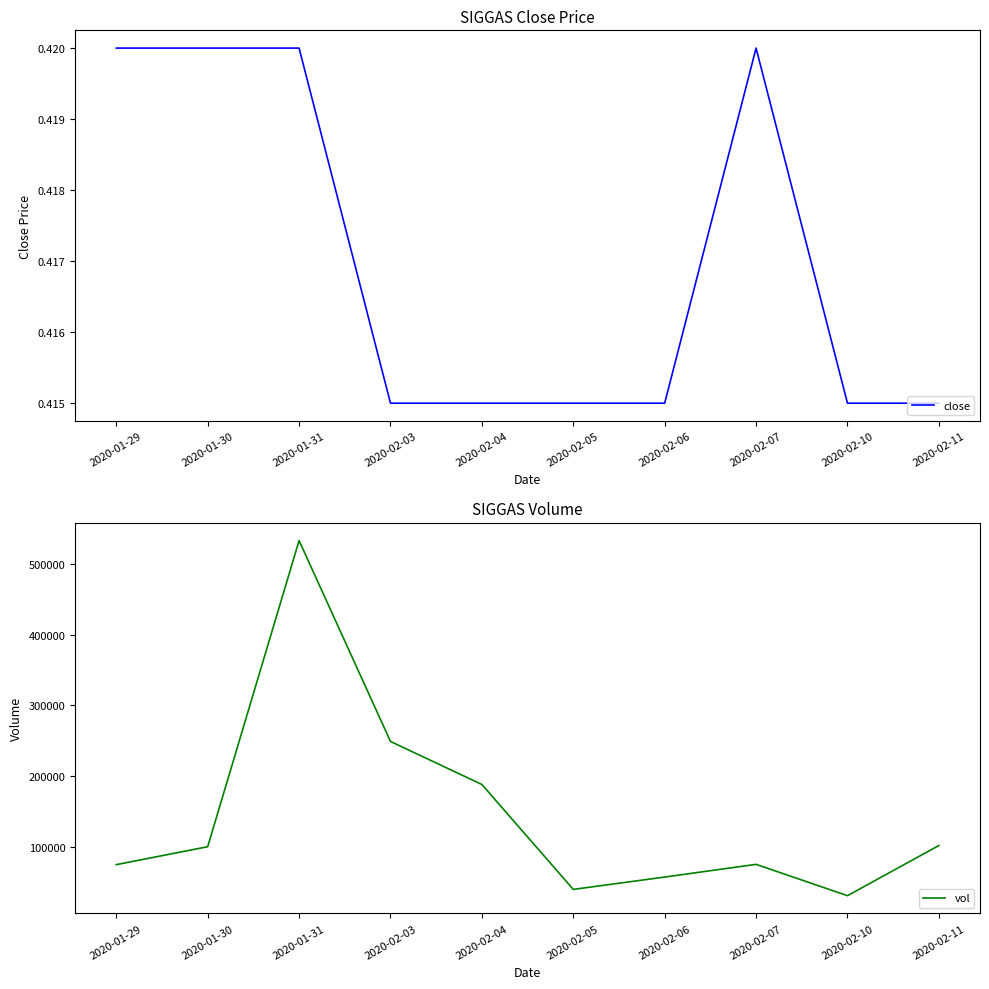

What is the total value across all series at 2020-01-30?

99800.4